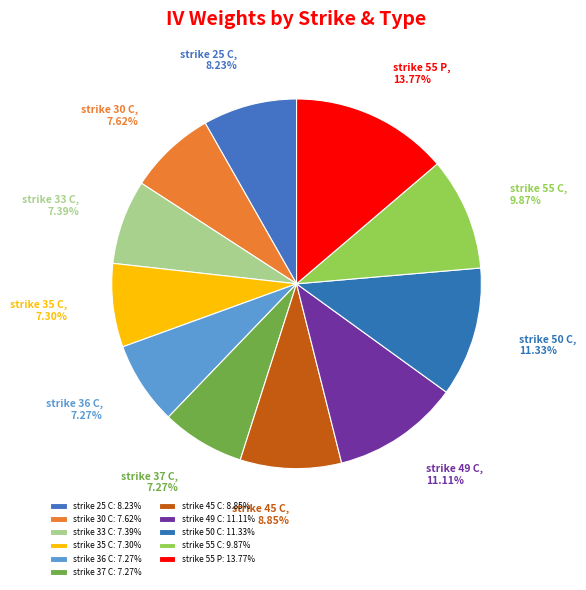

To the nearest percent, what is the combined percentage of strike 55 P and strike 35 C?

21%